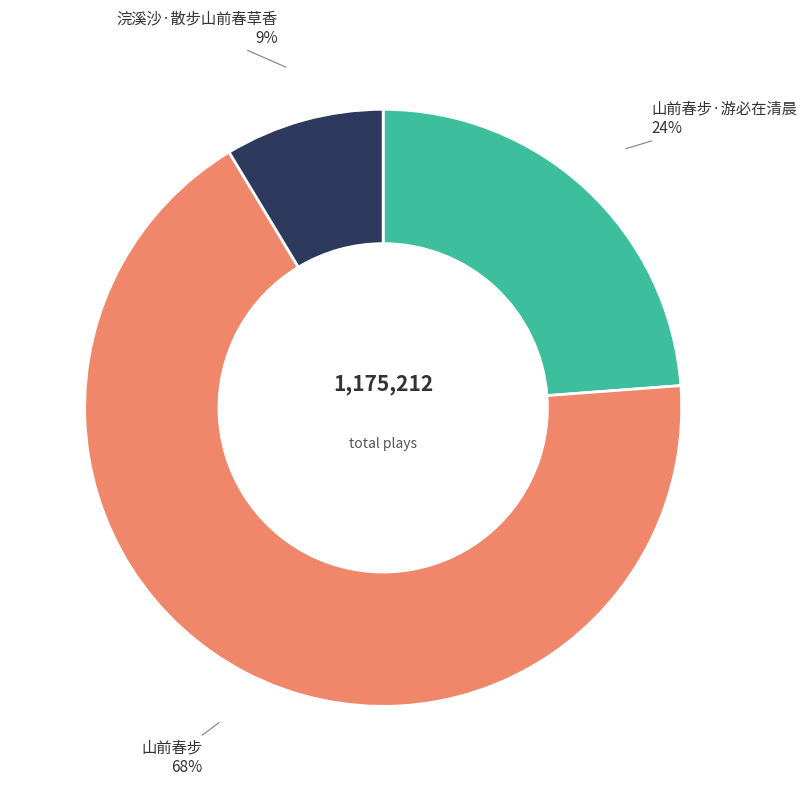

Is there a majority slice in this chart?

Yes